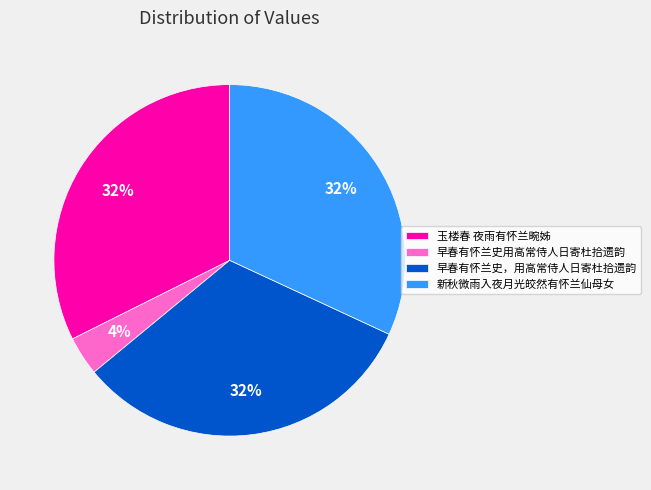

What is the smallest slice in the pie chart?

早春有怀兰史用高常侍人日寄杜拾遗韵